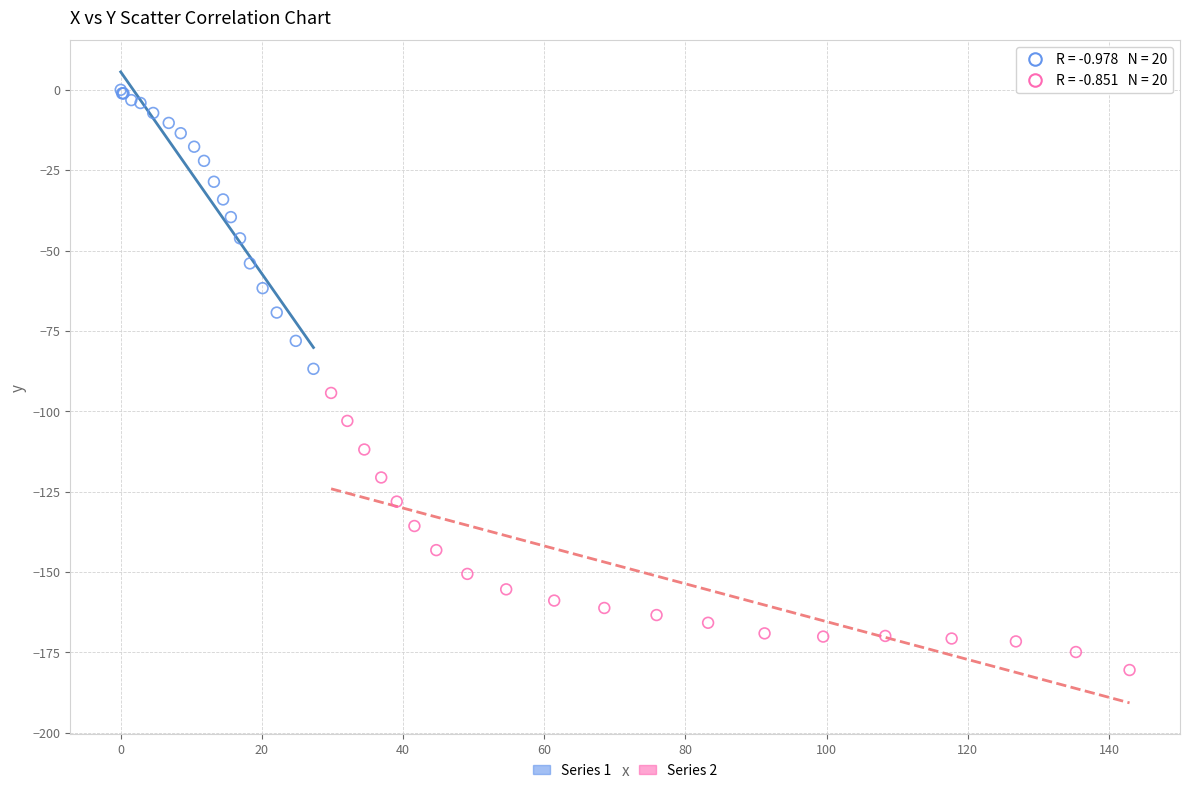

Which series reaches the maximum Y coordinate?

Series 1